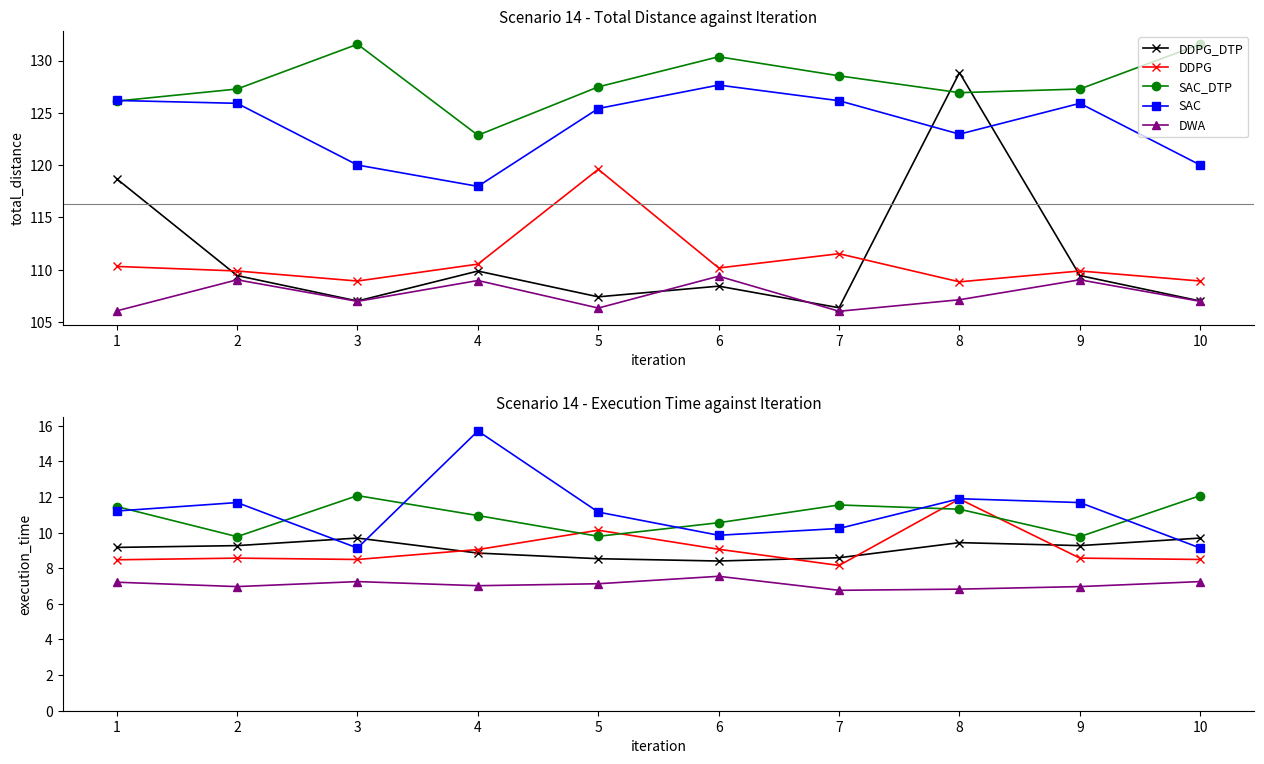

Reading left to right, extract all data points from this chart.

DDPG_DTP: 9.2	9.3	9.7	8.9	8.5	8.4	8.6	9.4	9.3	9.7
DDPG: 8.5	8.6	8.5	9.1	10.1	9.1	8.2	11.9	8.6	8.5
SAC_DTP: 11.5	9.8	12.1	11.0	9.8	10.6	11.6	11.3	9.8	12.1
SAC: 11.2	11.7	9.1	15.7	11.2	9.9	10.2	11.9	11.7	9.1
DWA: 7.2	7.0	7.3	7.0	7.1	7.5	6.8	6.8	7.0	7.3